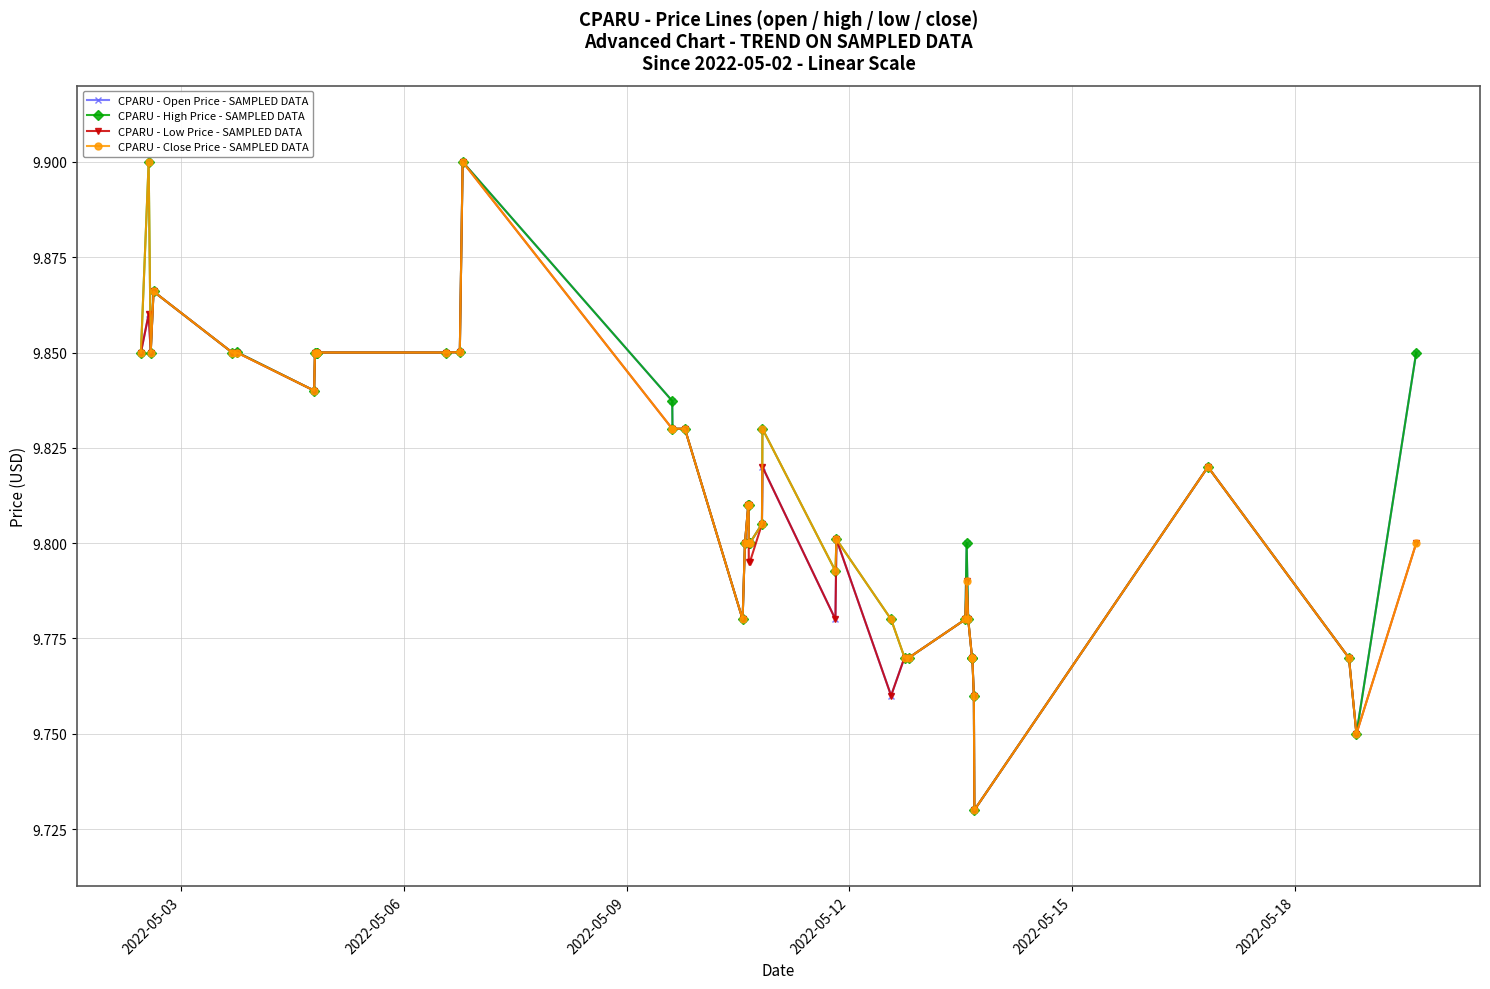

At how many categories does at least one series exceed 9?

40